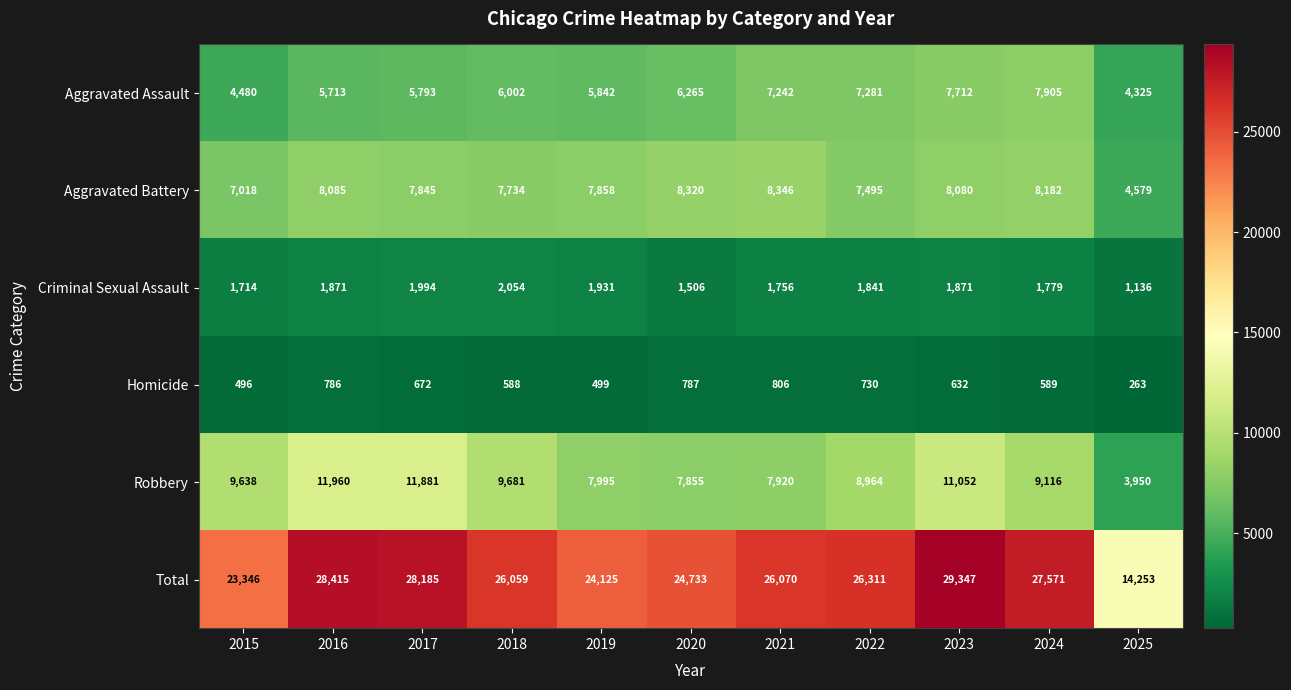

What is the difference between the Criminal Sexual Assault values at 2019 and 2020?

425